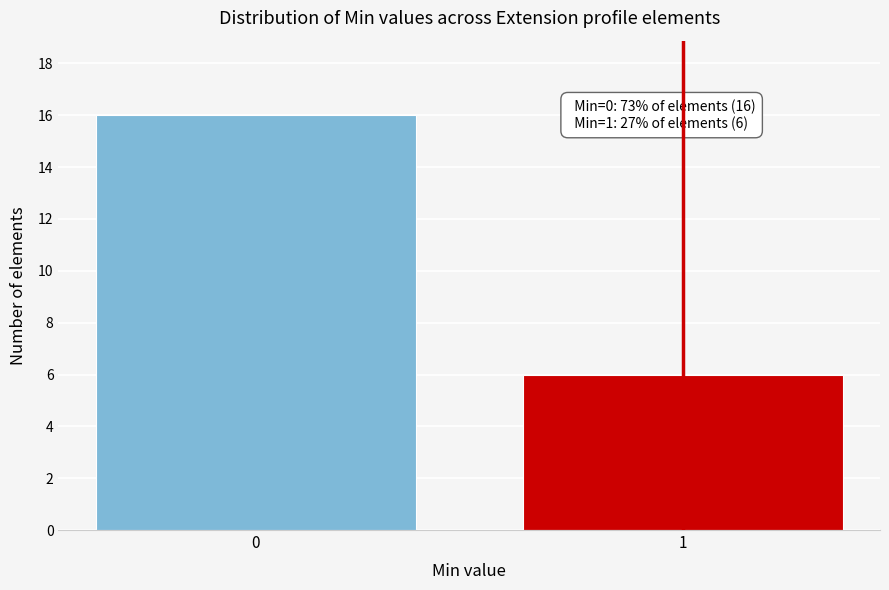

Reading right to left, list all the values displayed in this chart.

6	16